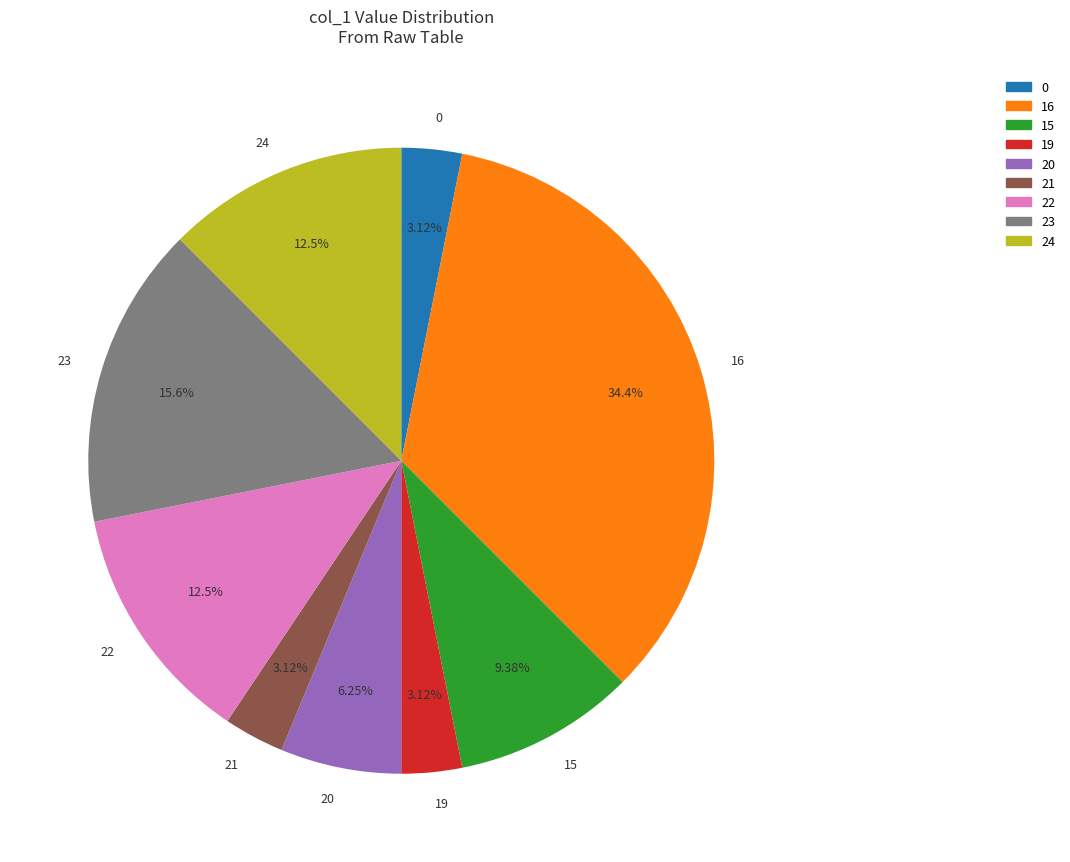

Which has a higher value, 22 or 16?

16